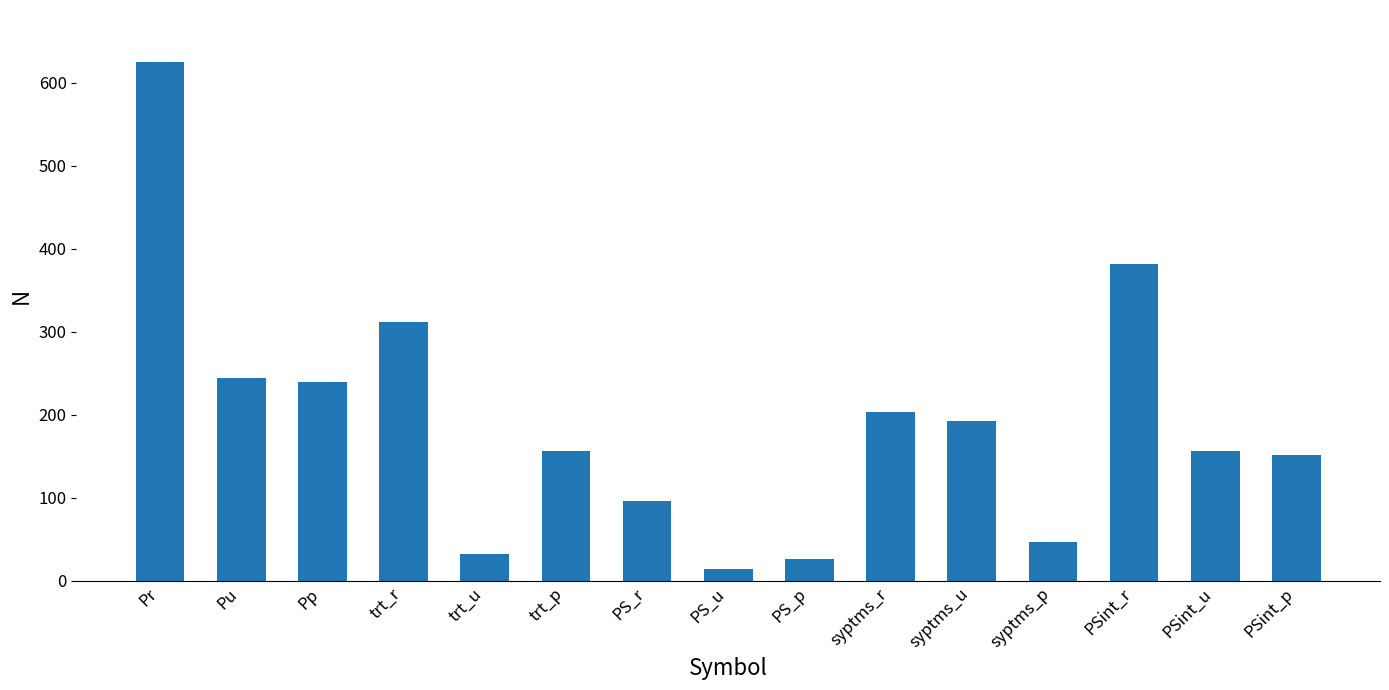

Which category has the lowest value across all series?

PS_u